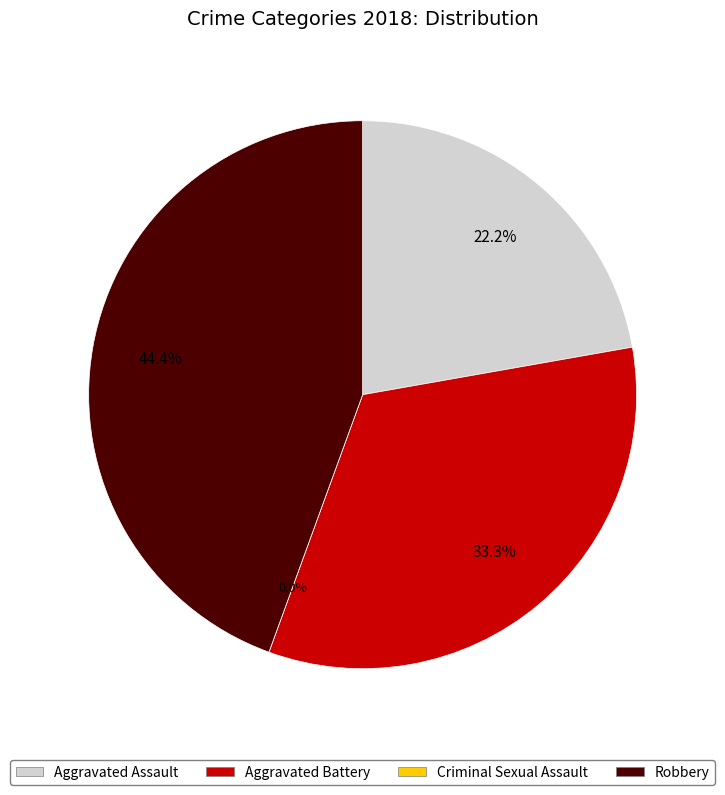

The Robbery slice represents 44% of the pie. True or false?

True